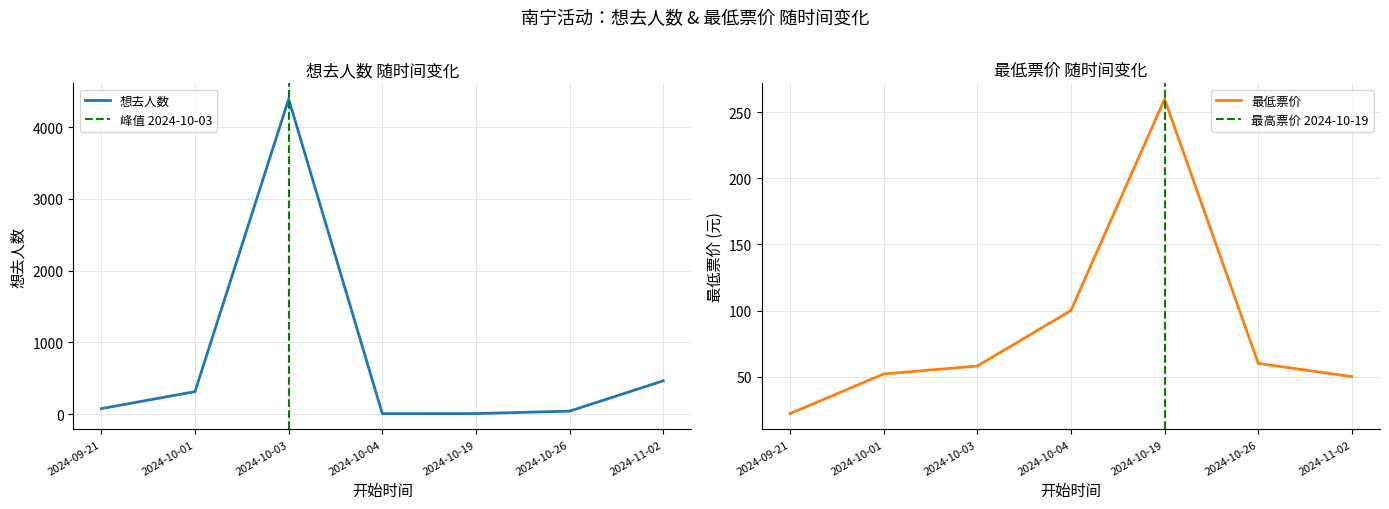

List the series in order of their peak value, lowest first.

最低票价, 想去人数